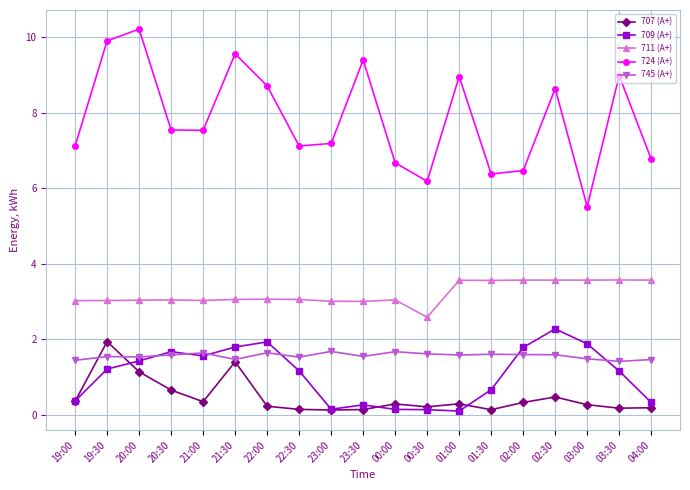

True or false: 711 (А+) and 707 (А+) intersect in this chart.

False